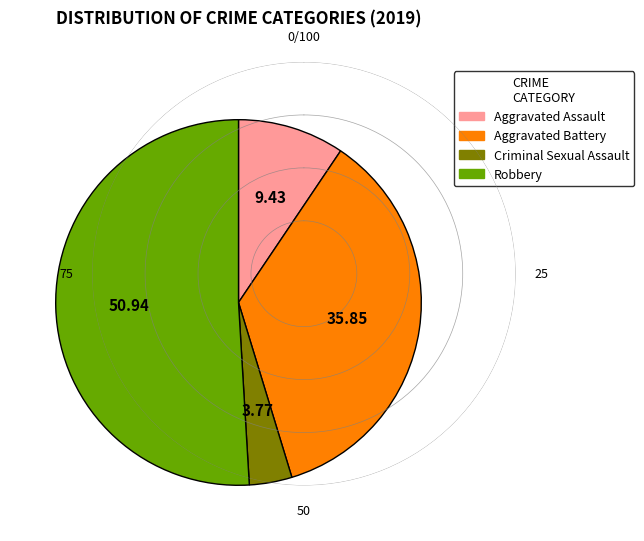

Is it true that Criminal Sexual Assault is 18% of the pie?

False